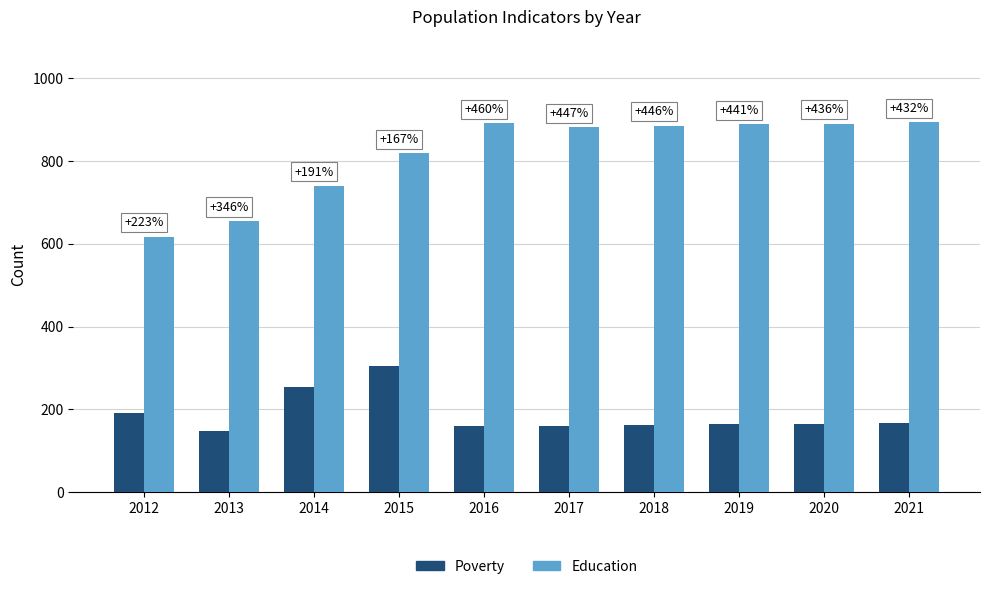

Which has a higher value, 2012 or 2018?

2012